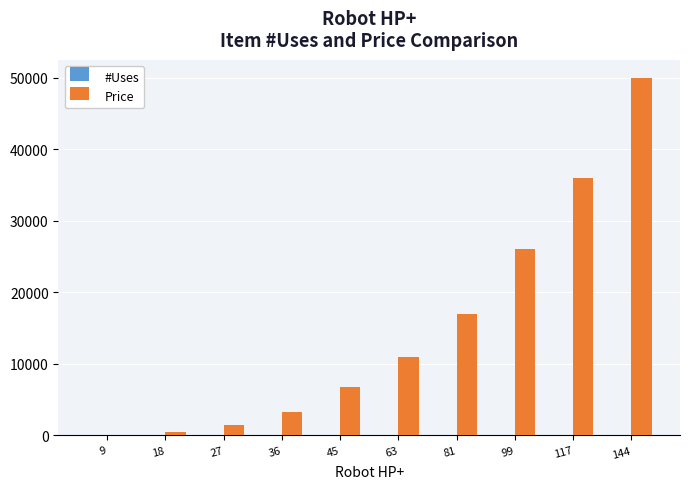

Which series has the largest total across all categories?

Price